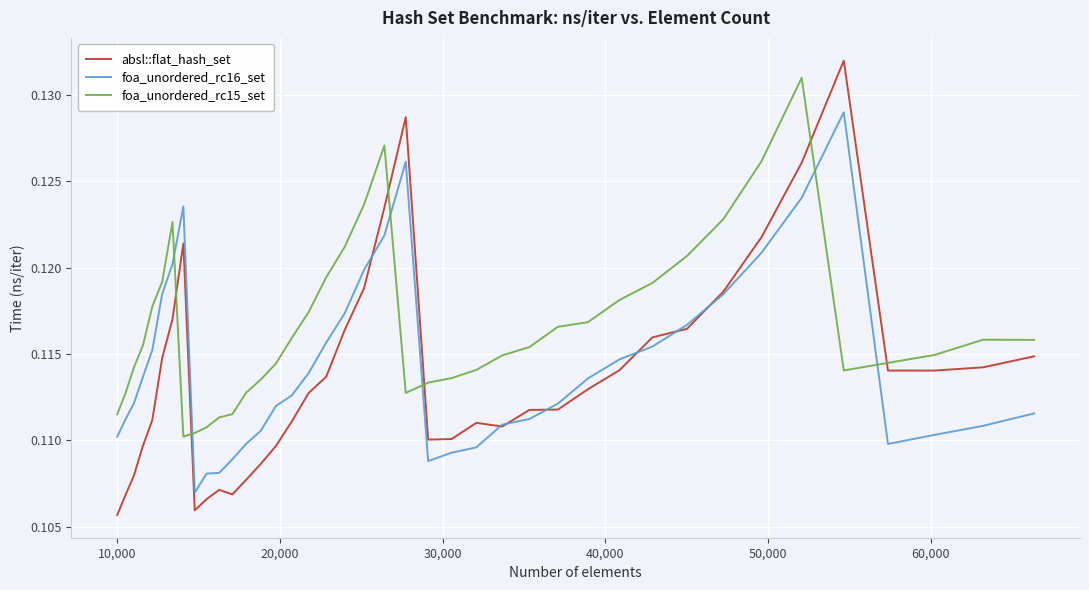

Which series has the largest total across all categories?

foa_unordered_rc15_set